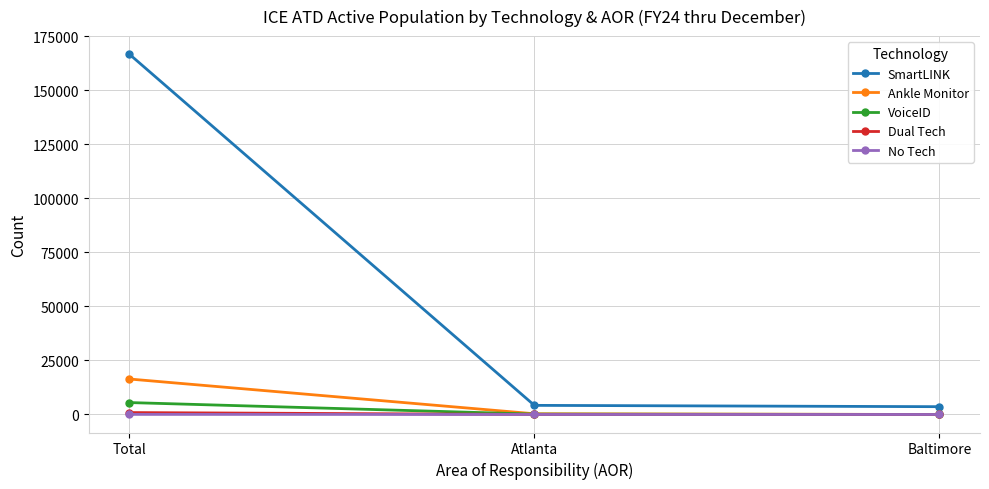

What are all the series names shown in the legend?

SmartLINK, Ankle Monitor, VoiceID, Dual Tech, No Tech